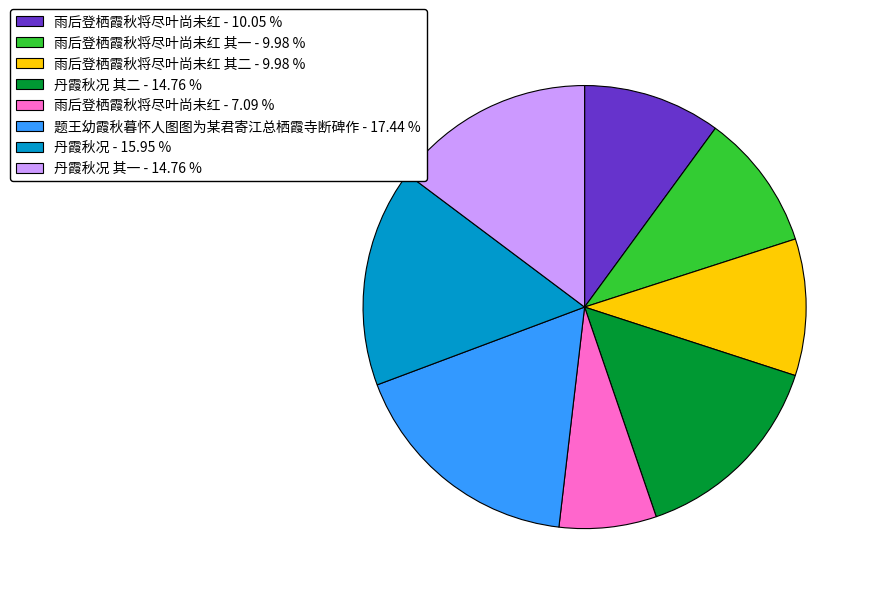

Which slice is the smallest?

雨后登栖霞秋将尽叶尚未红 - 7.09 %